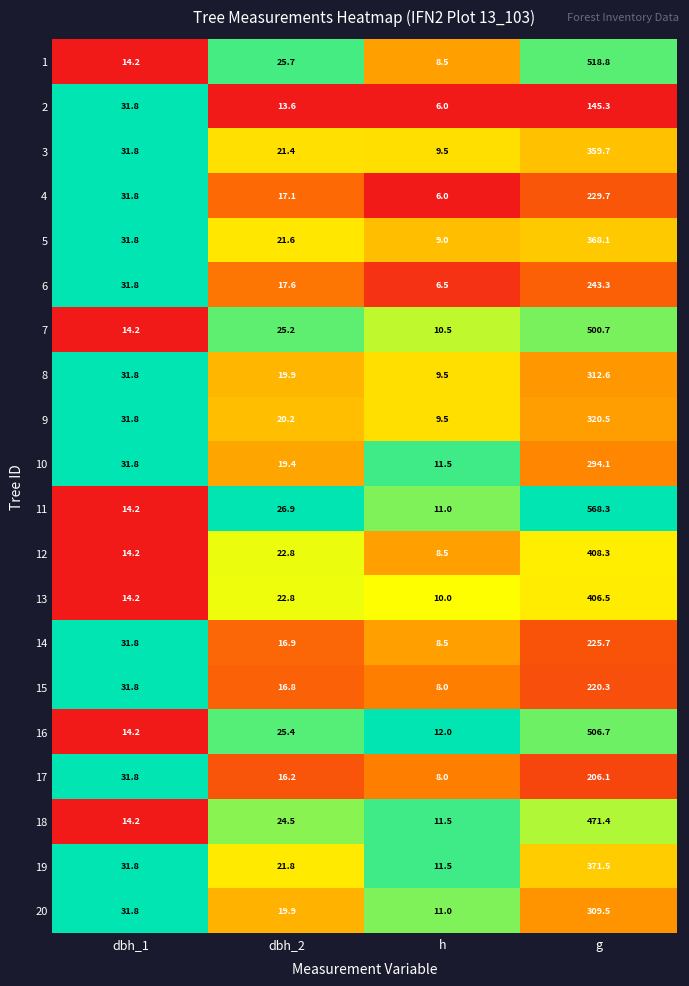

The 19 series shows 371.5 at g. True or false?

True